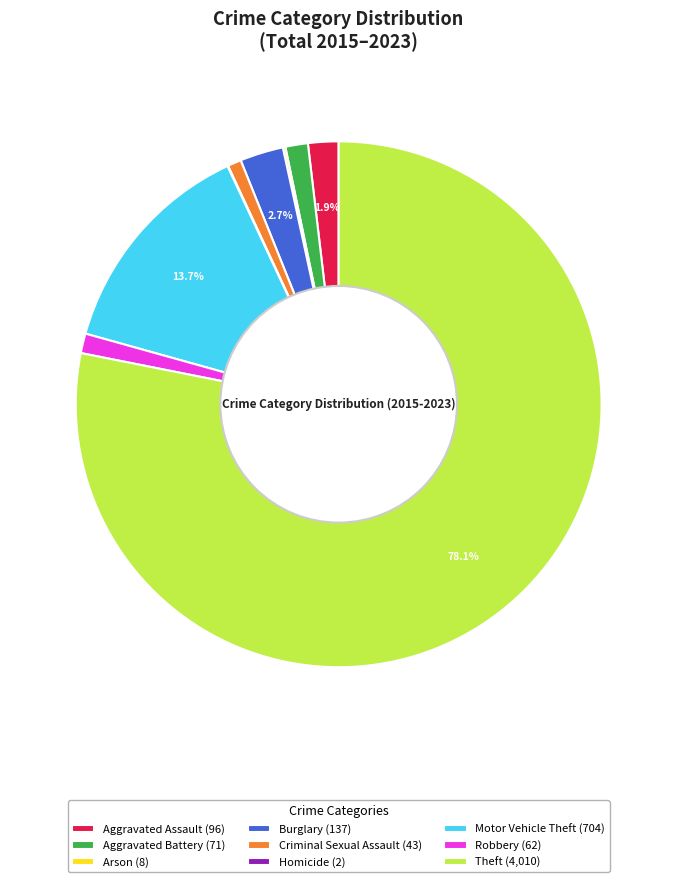

Does Theft (4,010) account for over 50% of the chart?

Yes